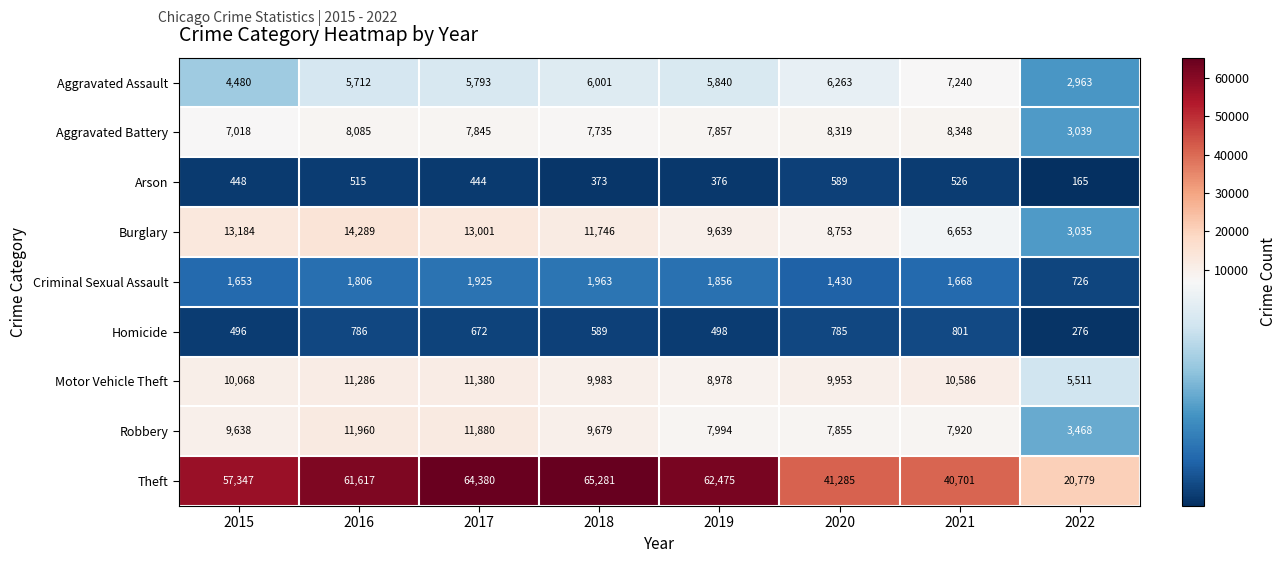

List the series in order of their peak value, lowest first.

Arson, Homicide, Criminal Sexual Assault, Aggravated Assault, Aggravated Battery, Motor Vehicle Theft, Robbery, Burglary, Theft